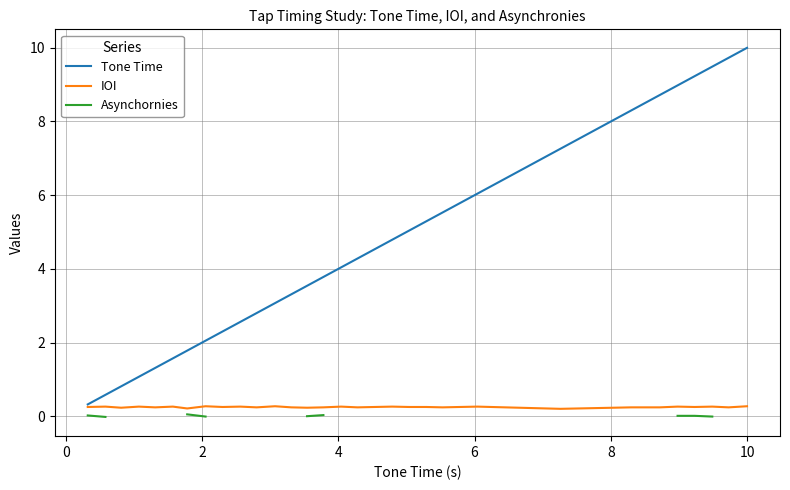

What is the highest value of the IOI series?

0.3